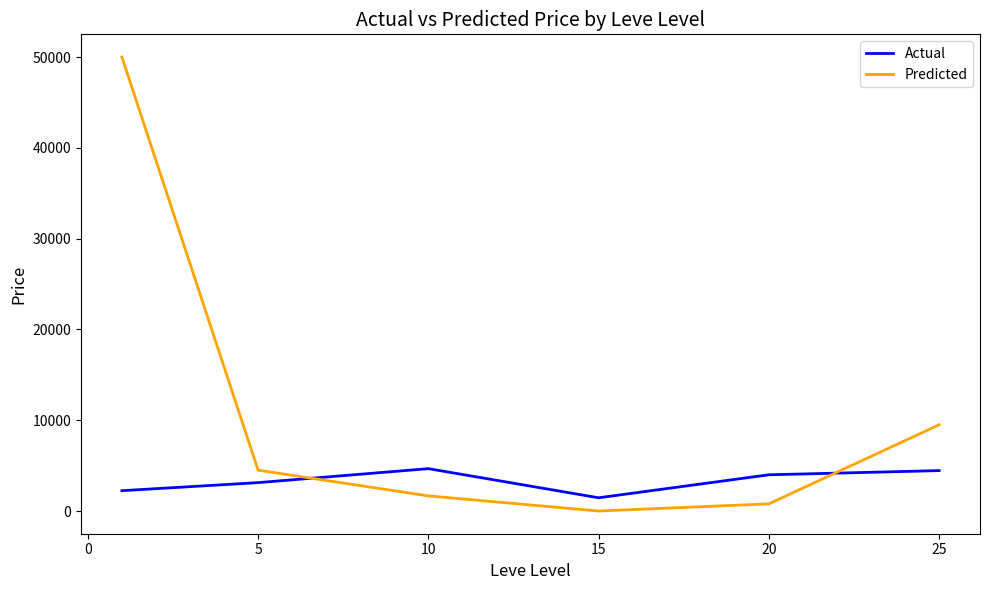

Which series has the largest total across all categories?

Predicted